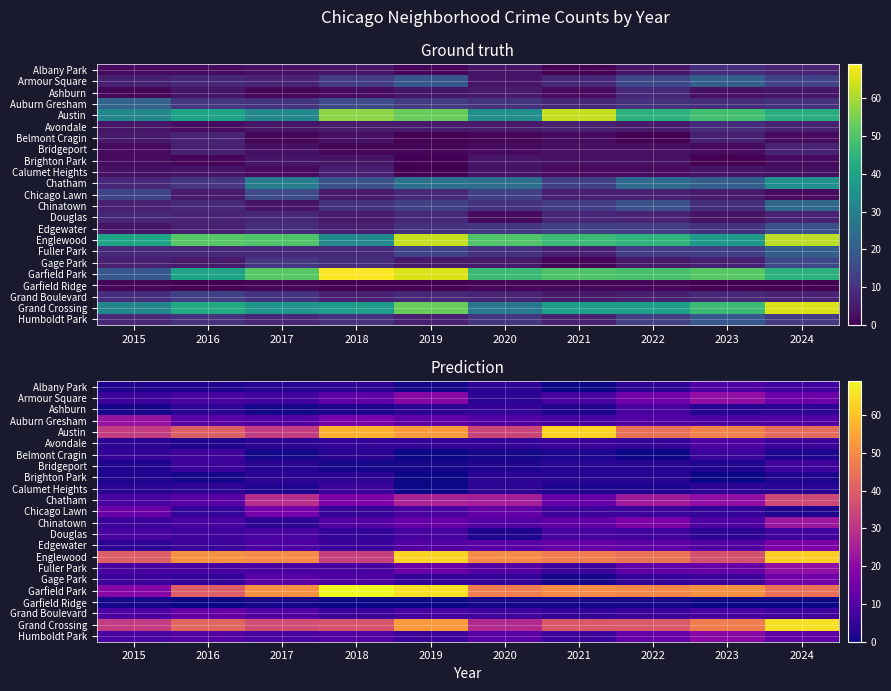

What is the maximum value shown in the chart?

69